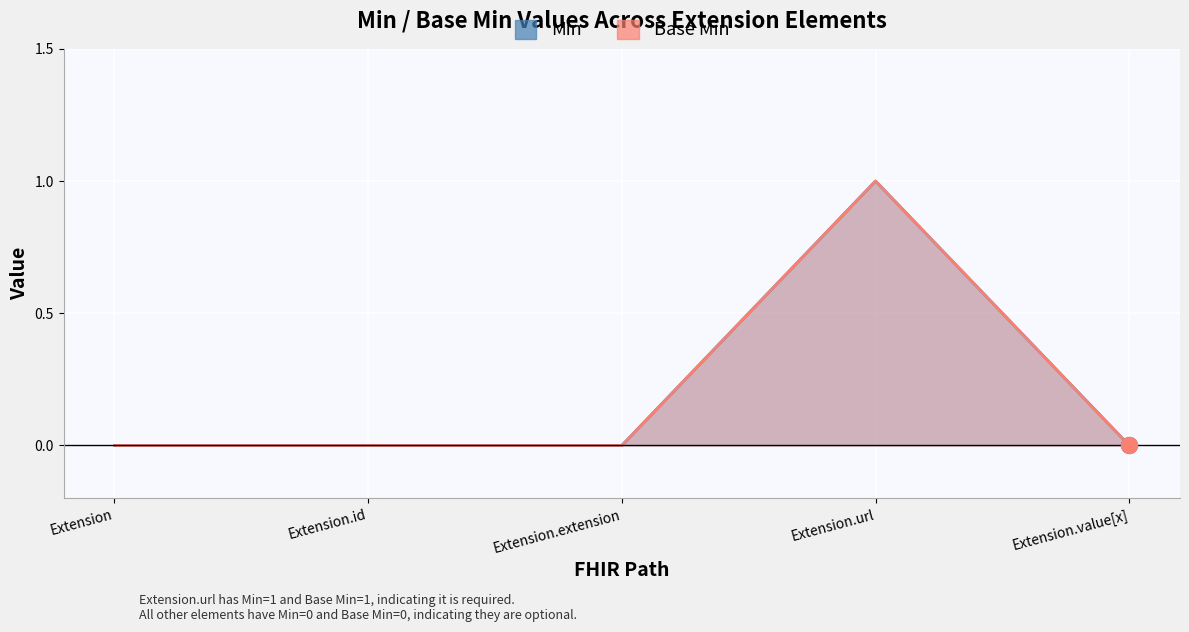

What is the total value across all series at Extension.url?

2